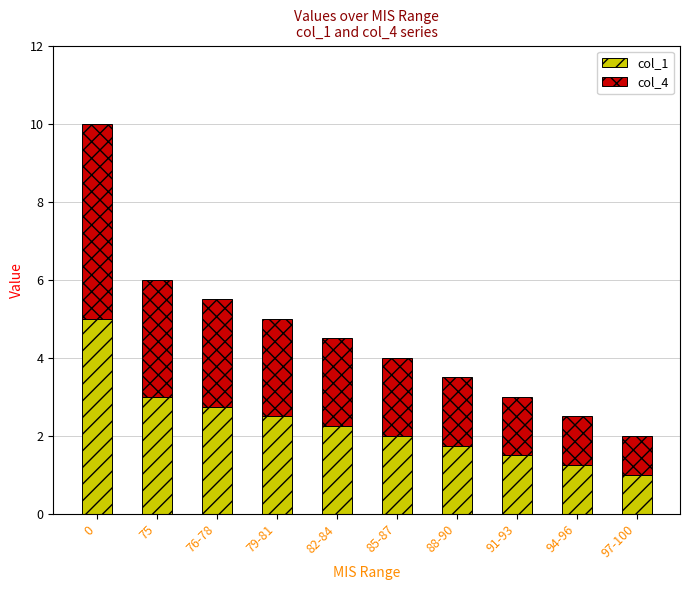

What is the total value across all series at 76-78?

5.5